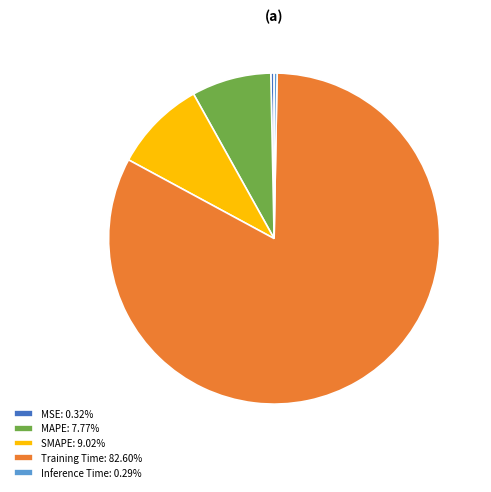

Is the sum of SMAPE: 9.02% and Inference Time: 0.29% greater than half?

No